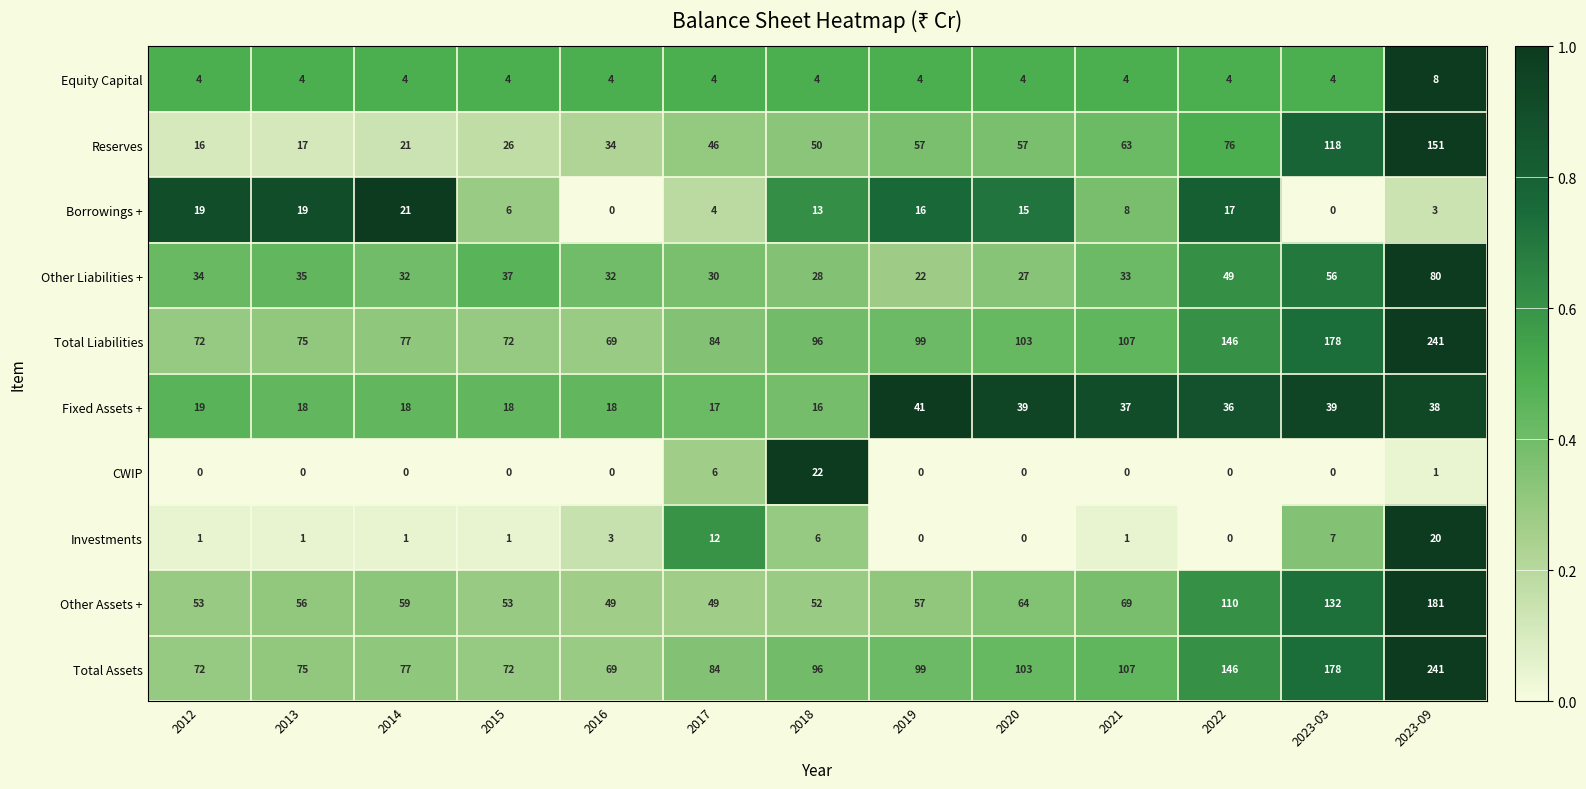

What is the maximum value shown in the chart?

241